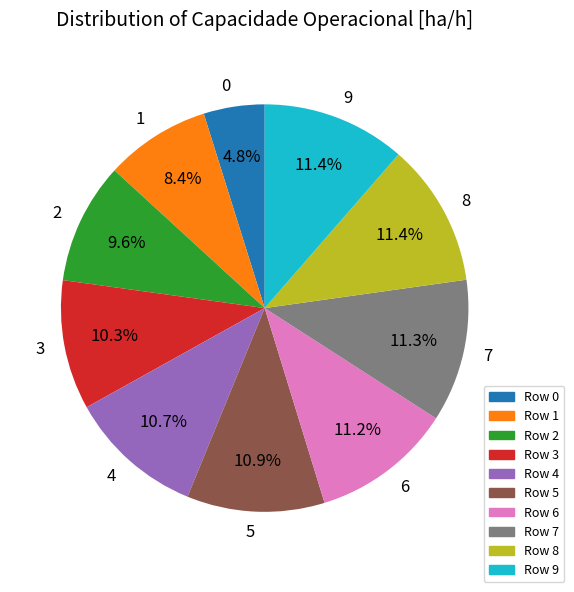

Which has a higher value, 3 or 8?

8